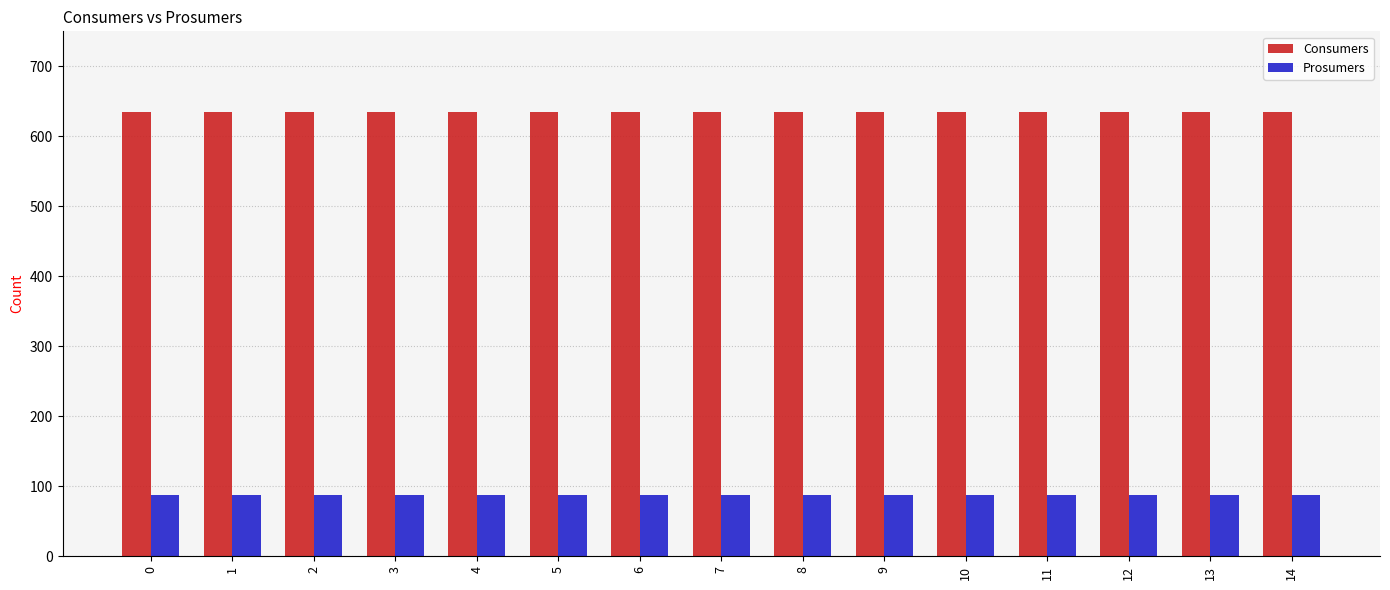

How many bars are there in total?

30